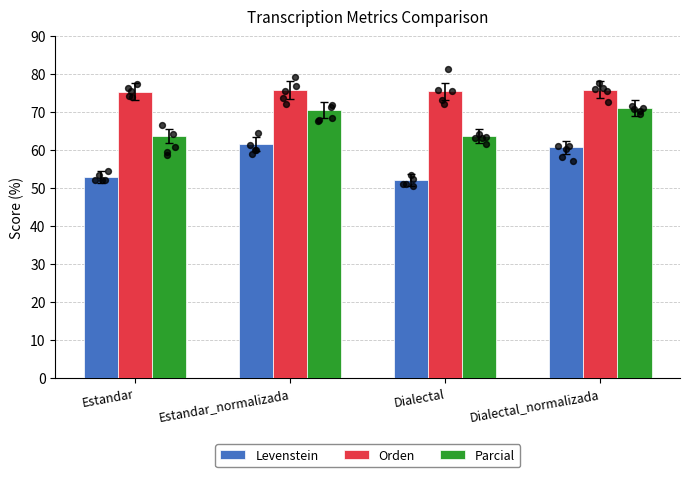

Which series contains the highest Y value?

Orden